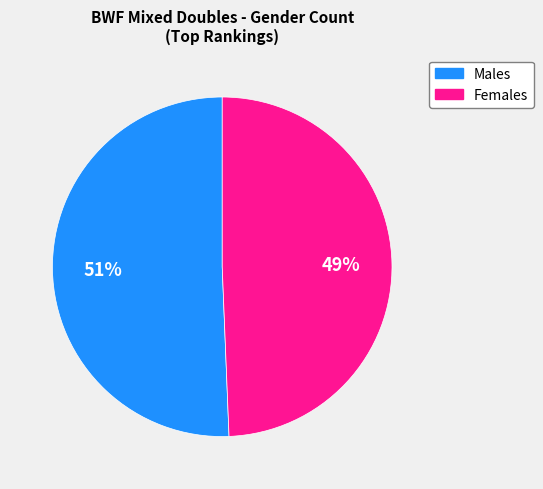

Count the number of slices in the pie.

2